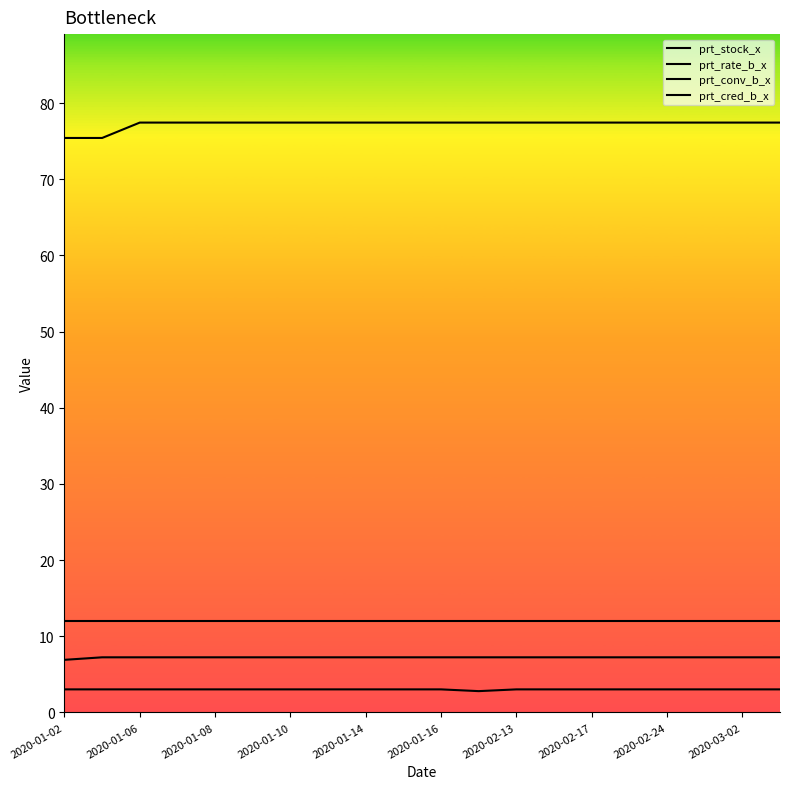

How many lines are shown in the chart?

4